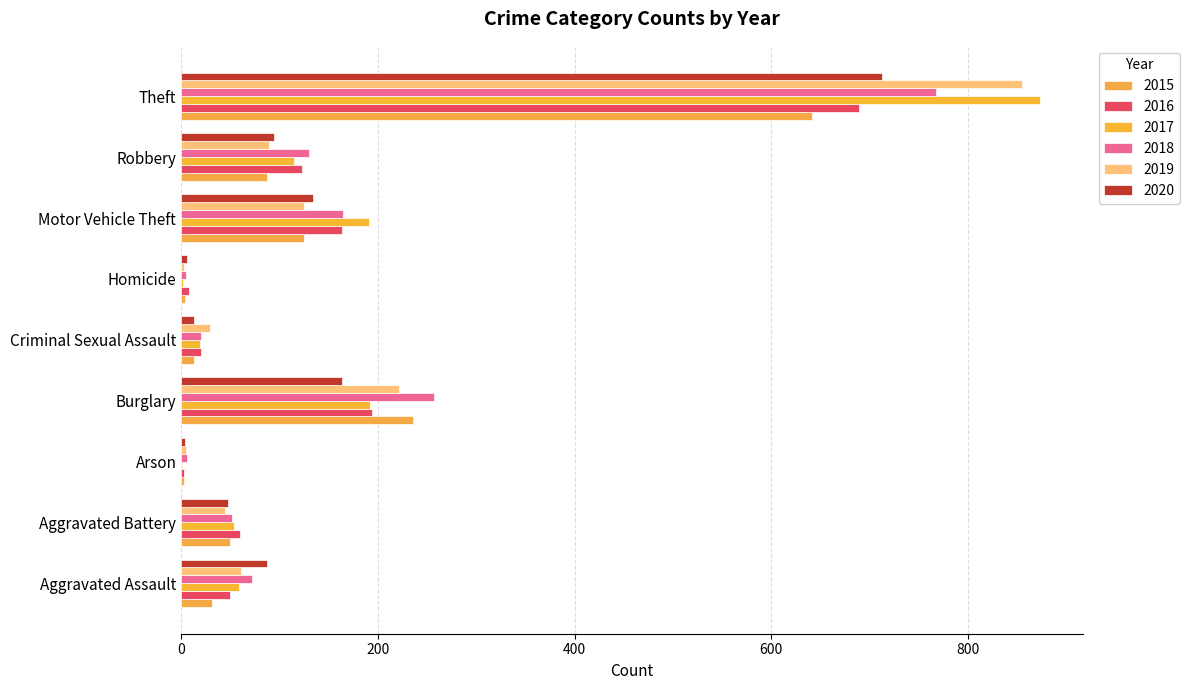

What is the value of the 2017 bar at the 8th from the left?

115